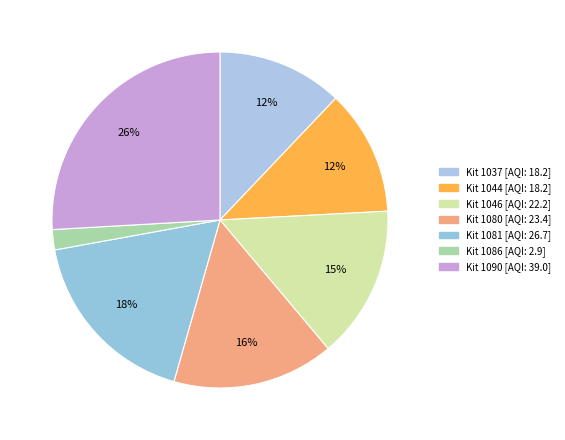

Count the number of slices in the pie.

7